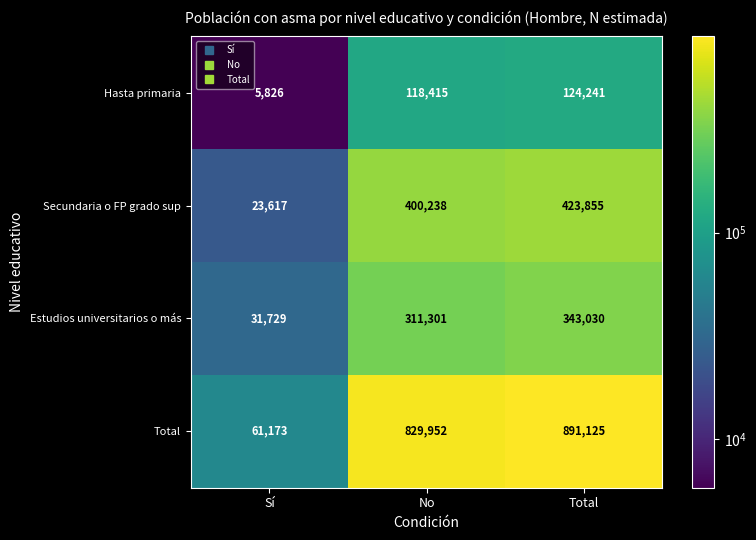

Between Sí and No, which series saw the biggest shift?

Total